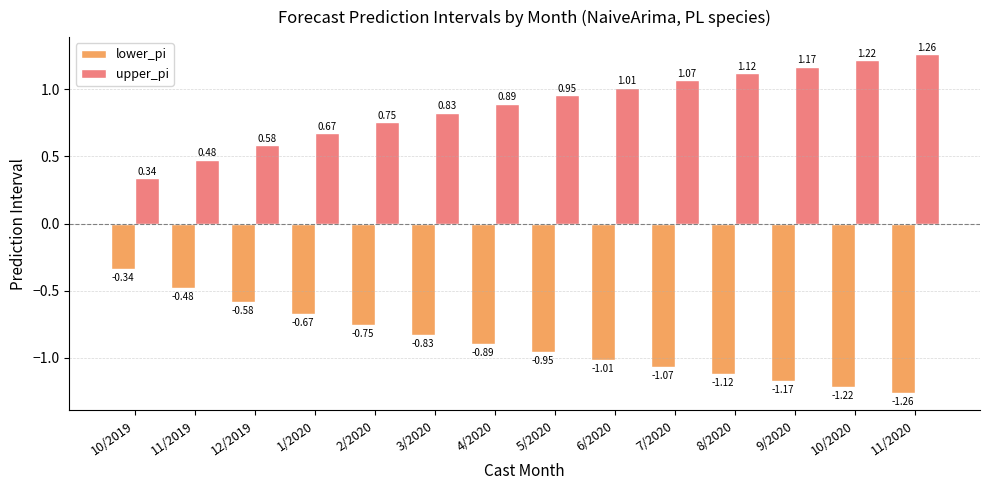

What are all the series names shown in the legend?

lower_pi, upper_pi